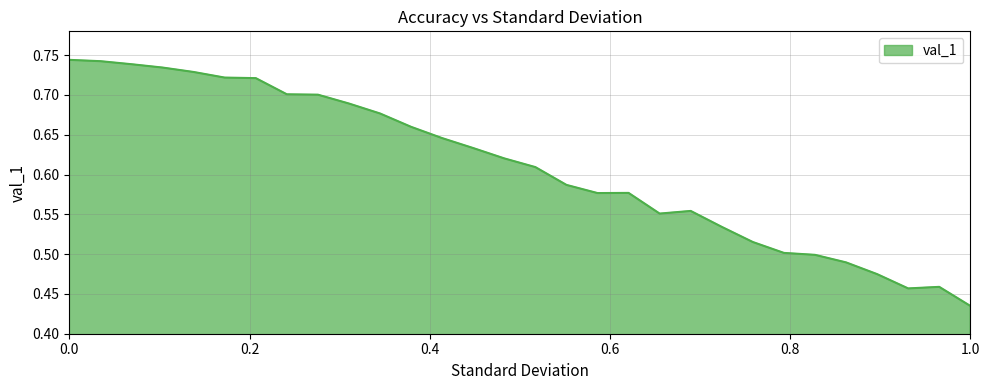

How many values are between 0 and 1?

30